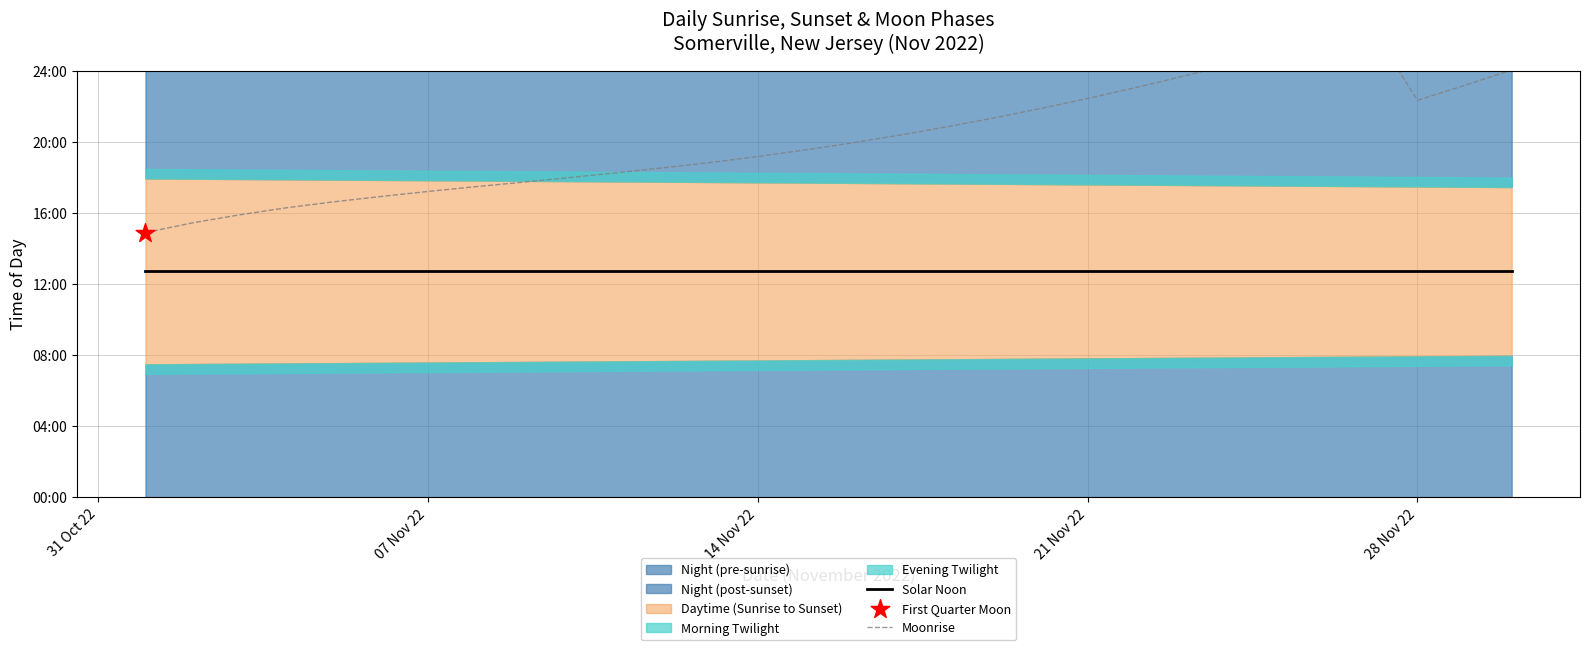

Which series has the largest total across all categories?

Moonrise